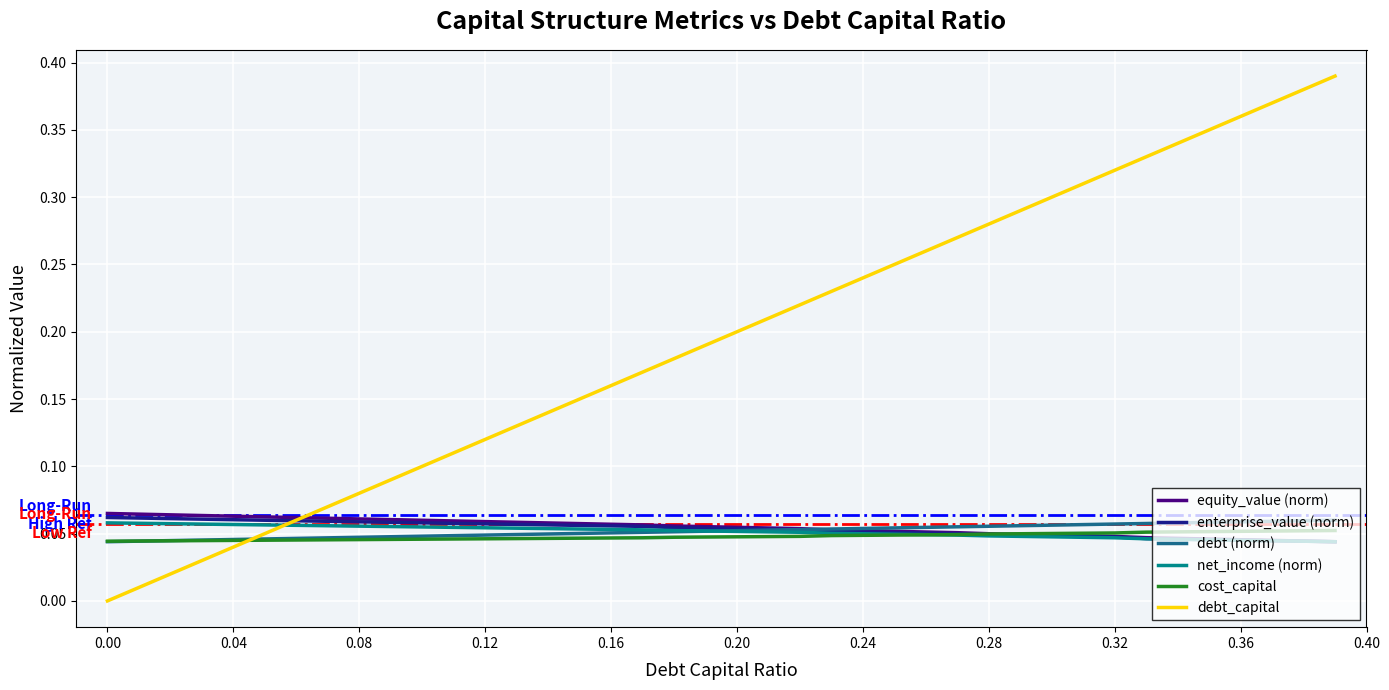

True or false: cost_capital and debt_capital cross at least once.

True